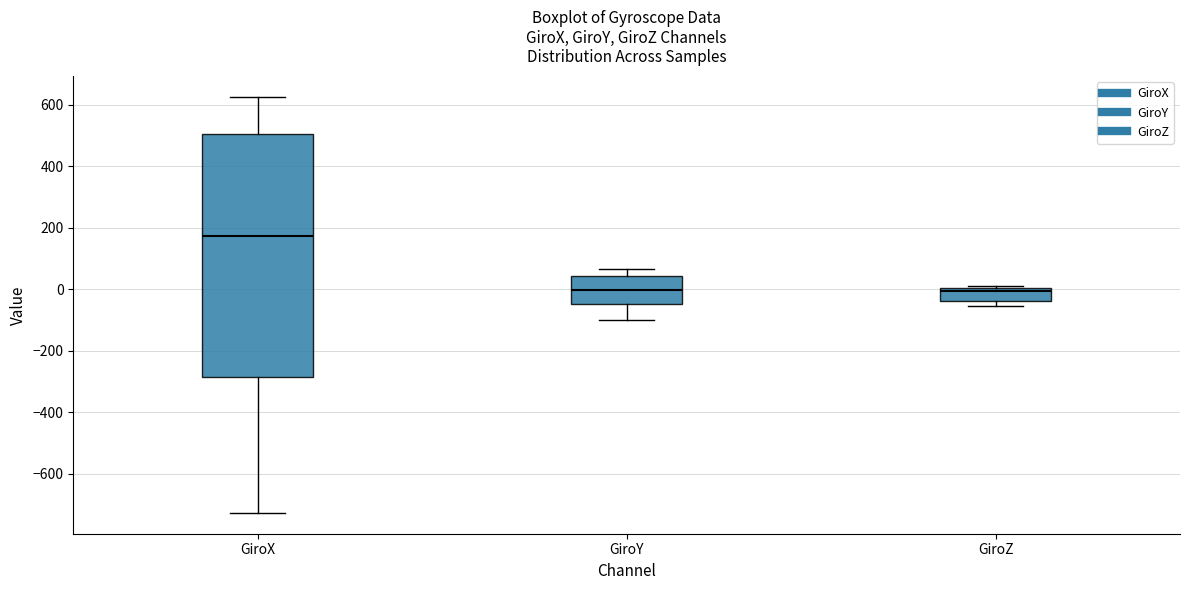

Comparing the boxes themselves (not the whiskers), which one is the tallest?

GiroX